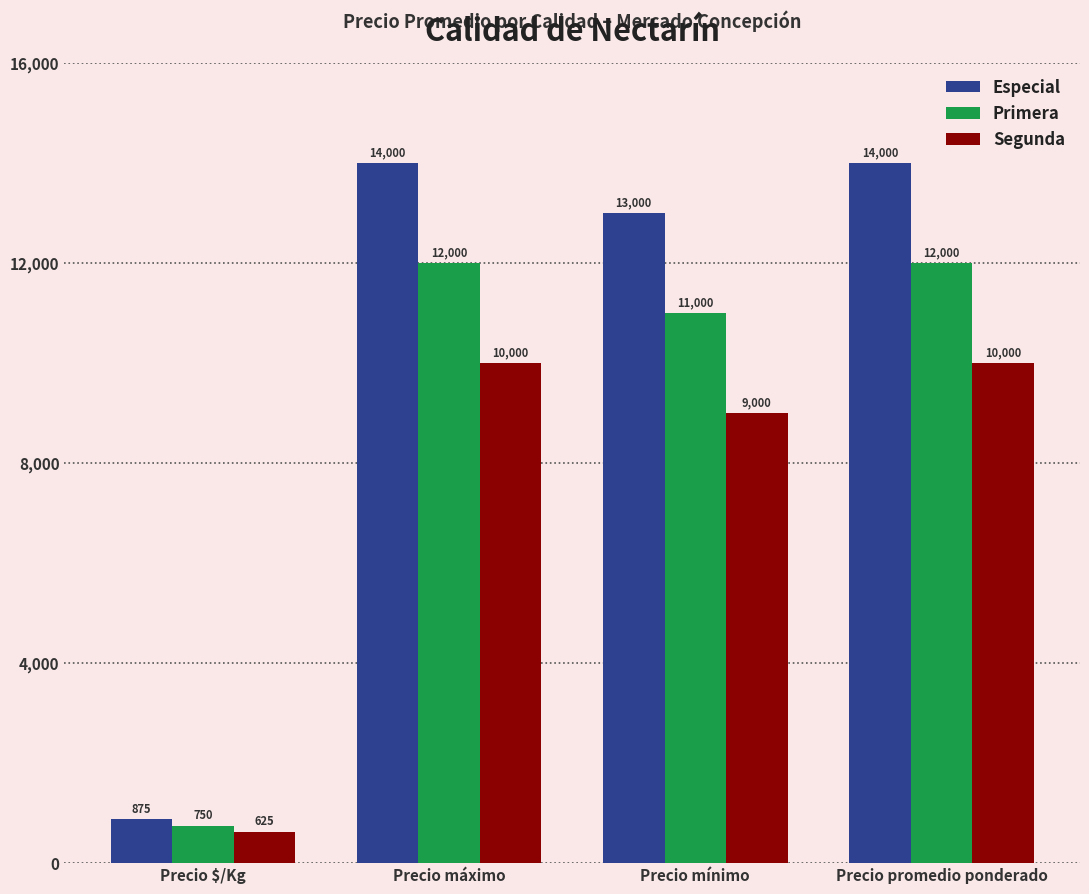

Is it true that Primera equals 209 at Precio $/Kg?

False